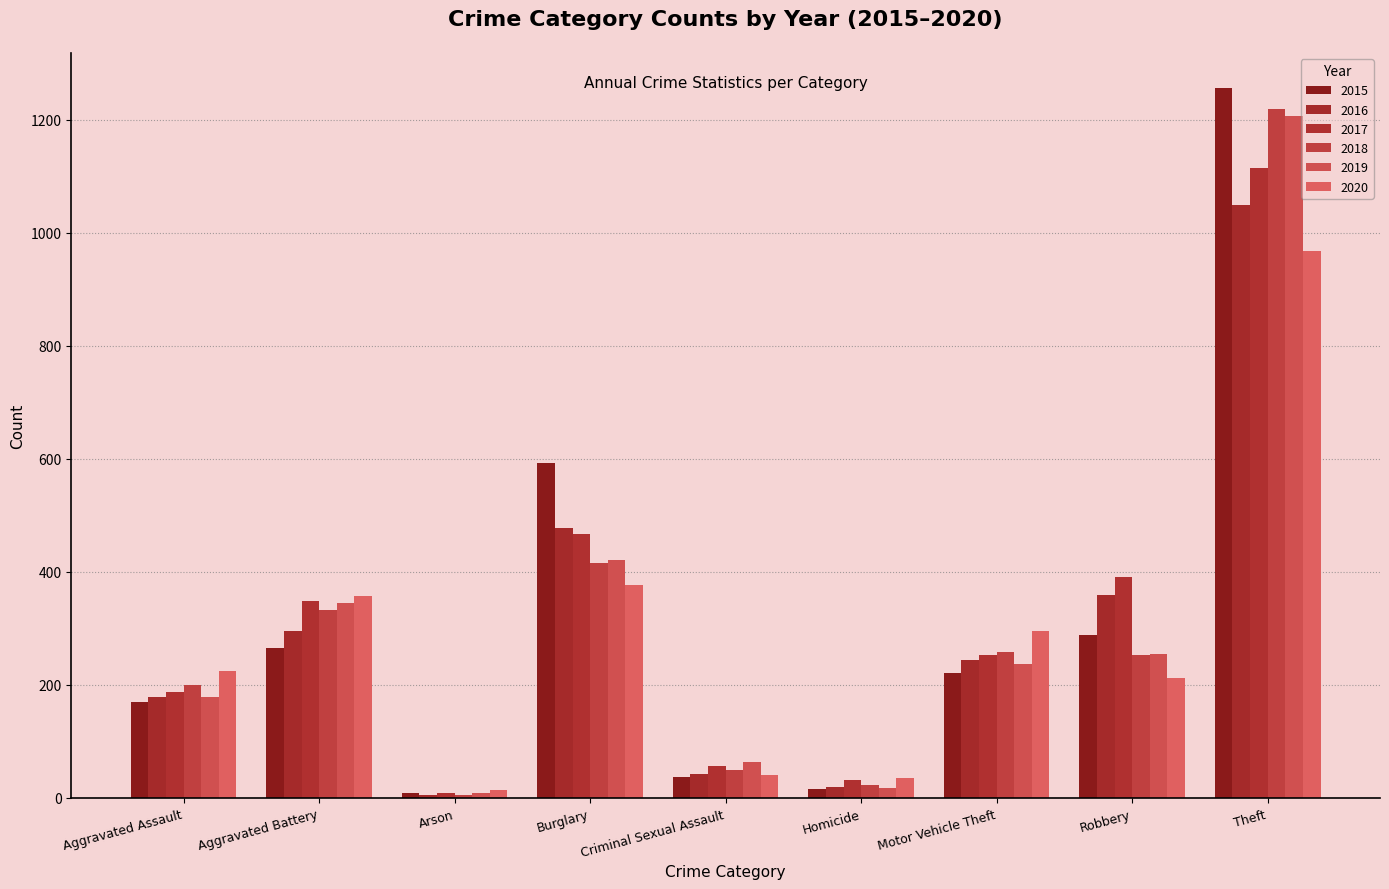

How many series are shown in this chart?

6